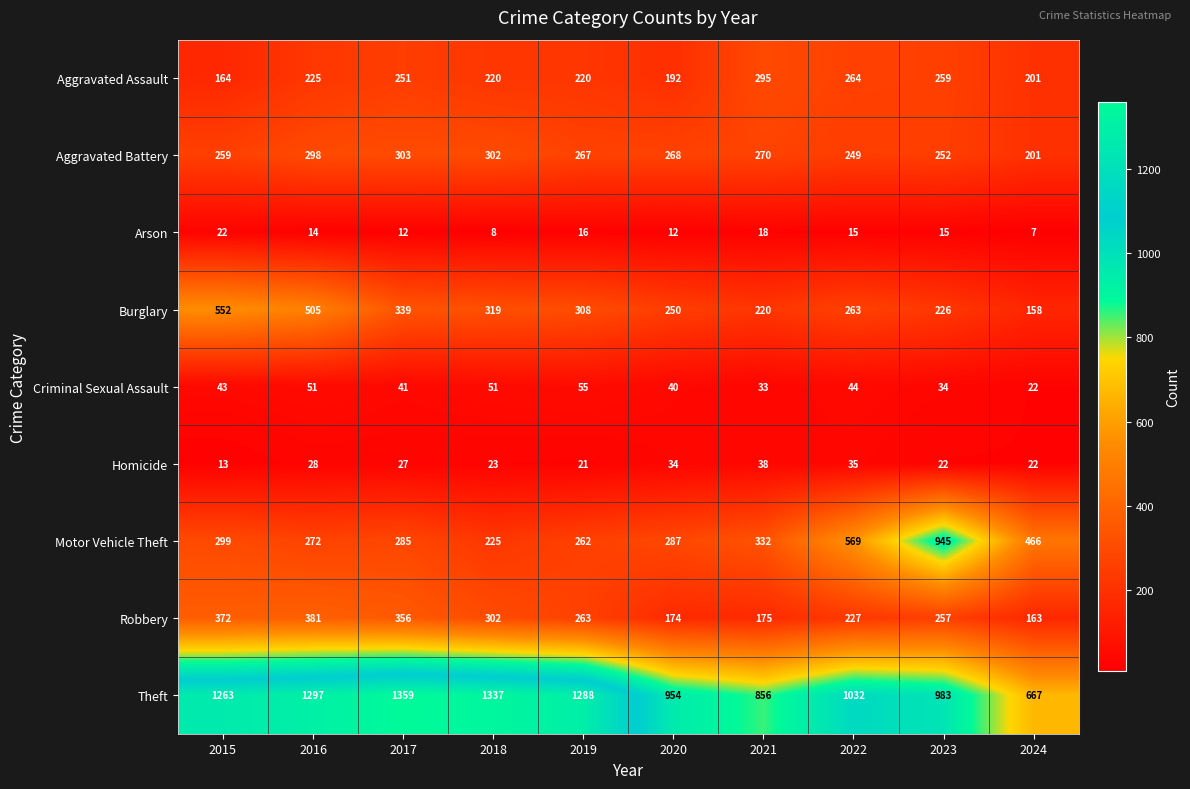

The Homicide series shows 23 at 2018. True or false?

True